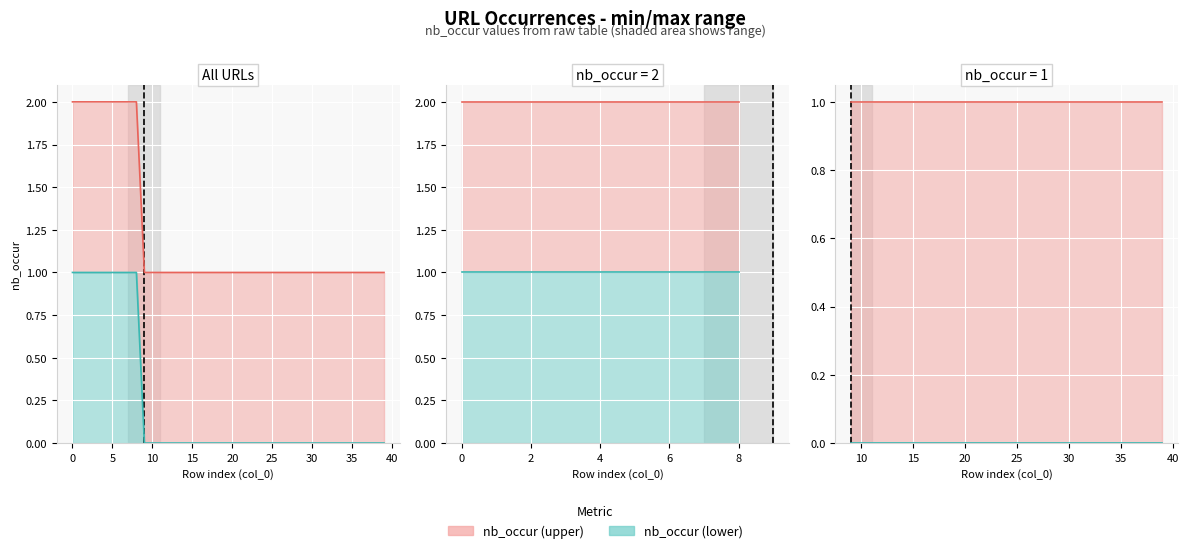

Which series has the widest spread of values?

nb_occur